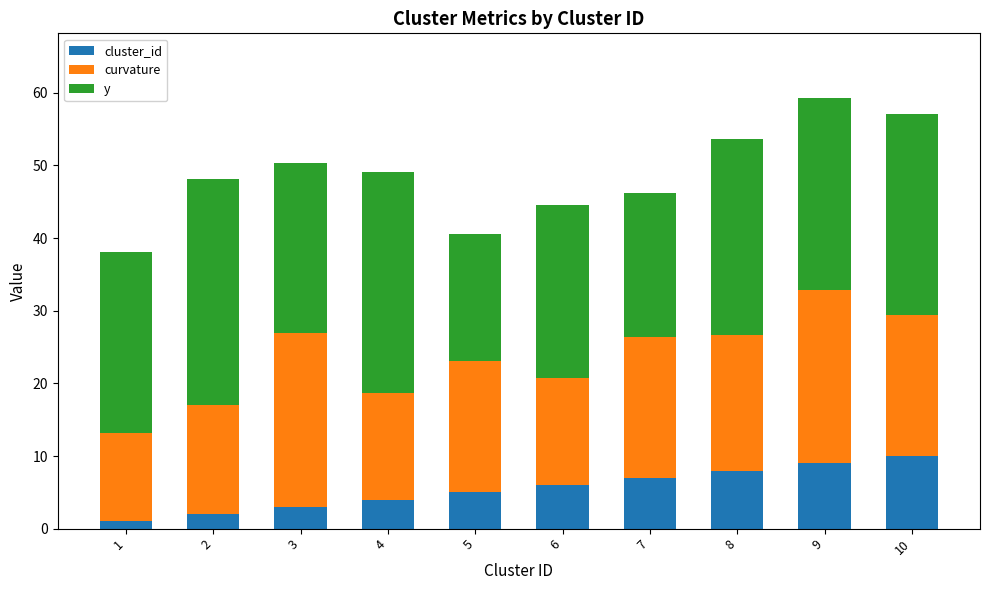

Is it true that cluster_id equals 3.0 at 3?

True